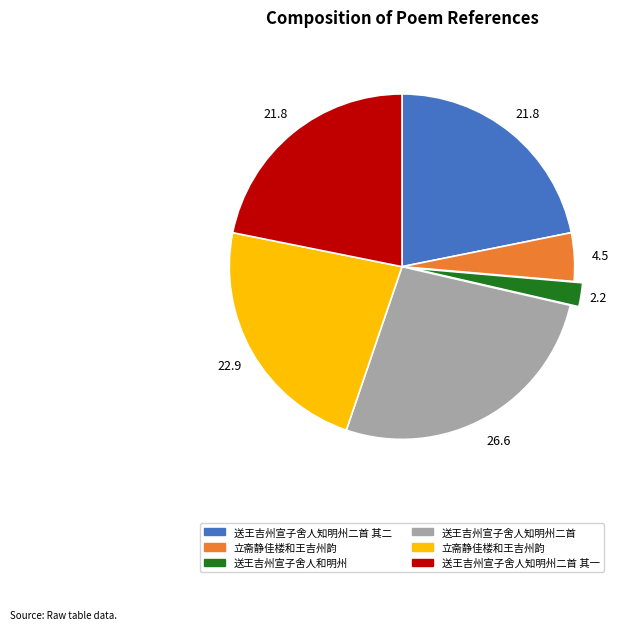

Is there any slice that represents more than half of the pie?

No